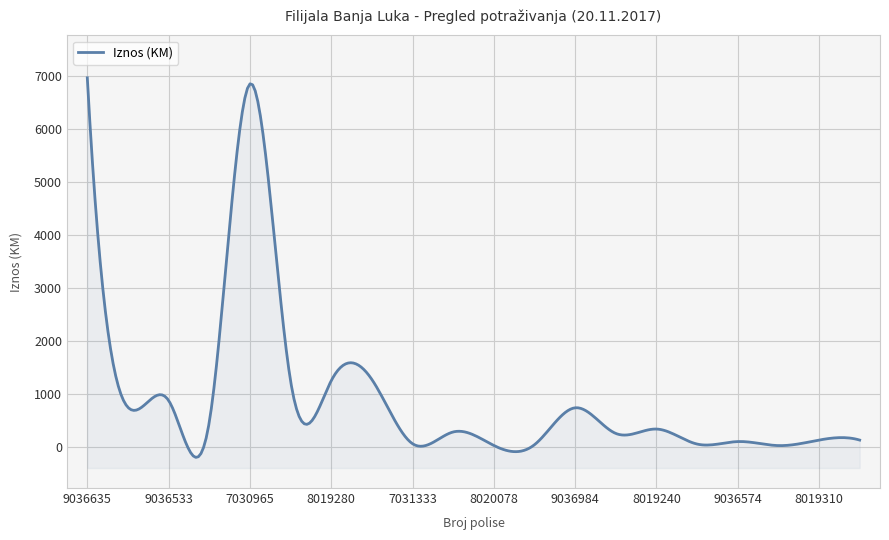

At which category does the data reach its first local peak?

9036533